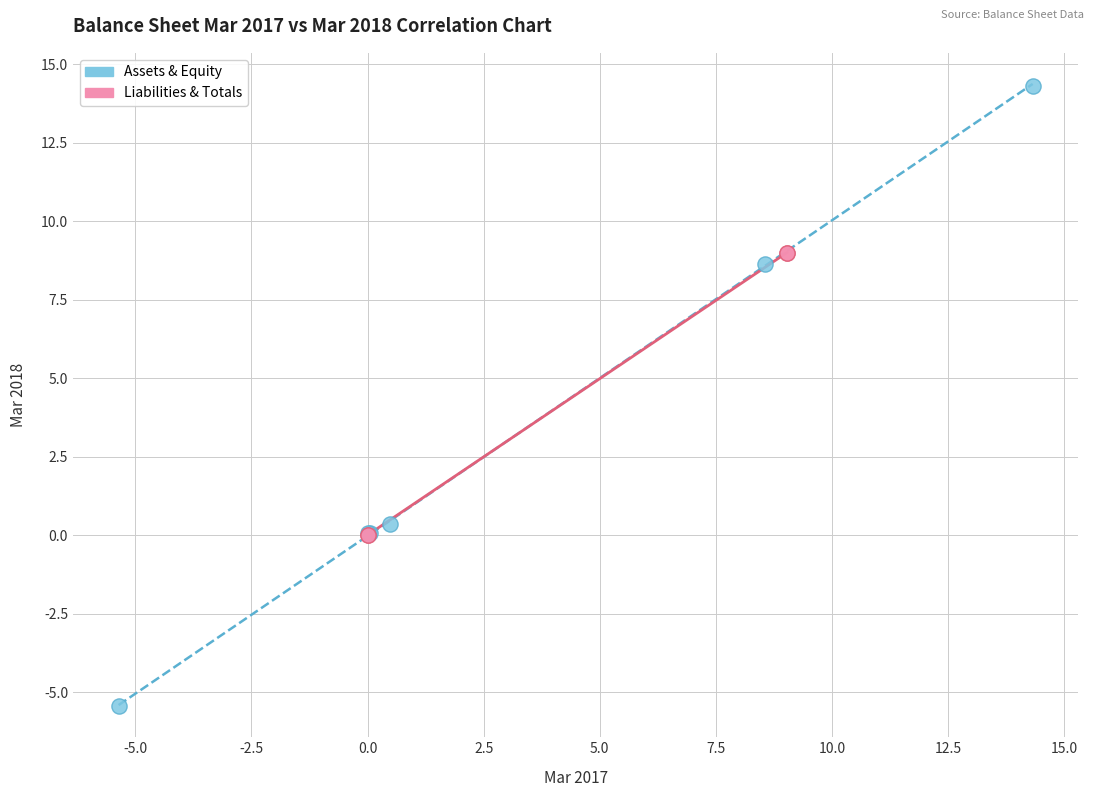

Which series reaches the minimum Y coordinate?

Assets & Equity